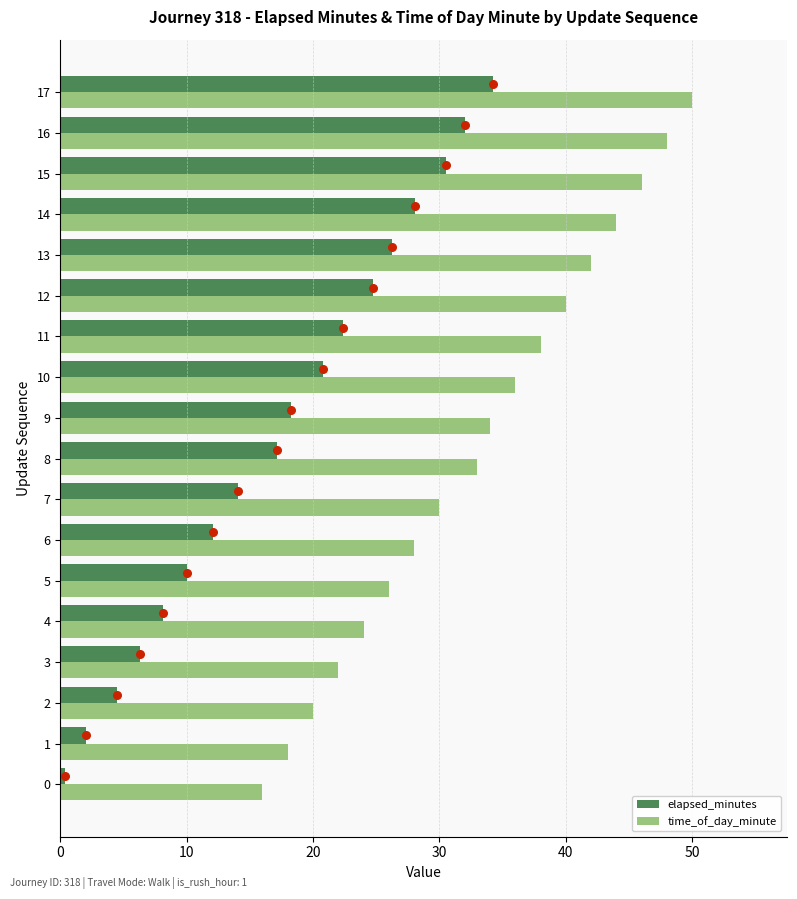

At how many categories does at least one series exceed 39?

6